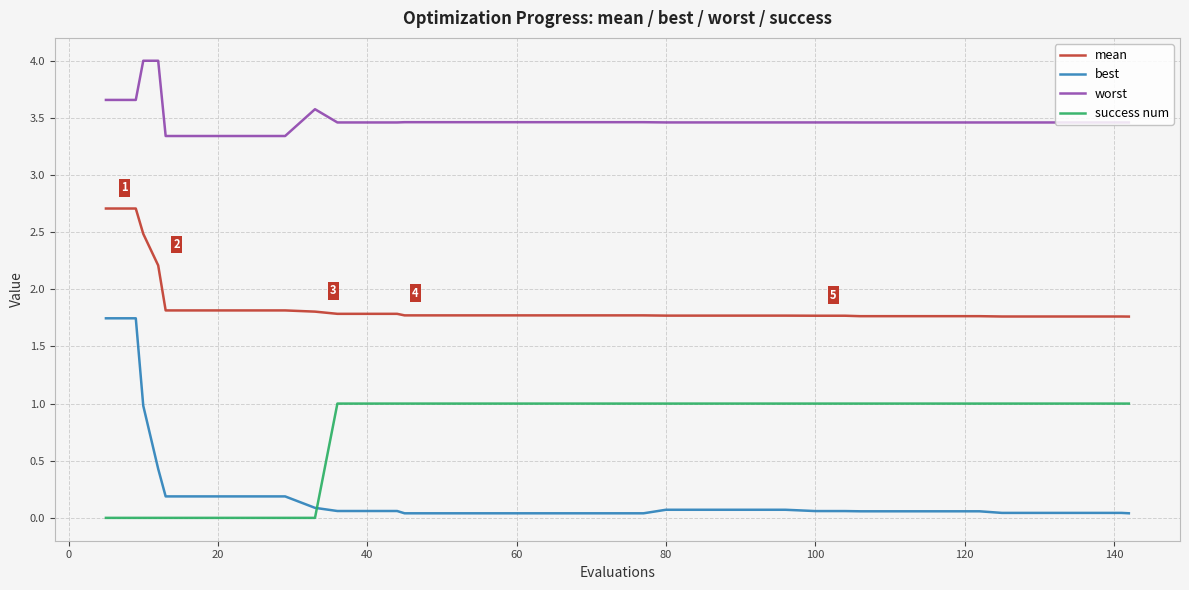

Which series has the largest total across all categories?

worst